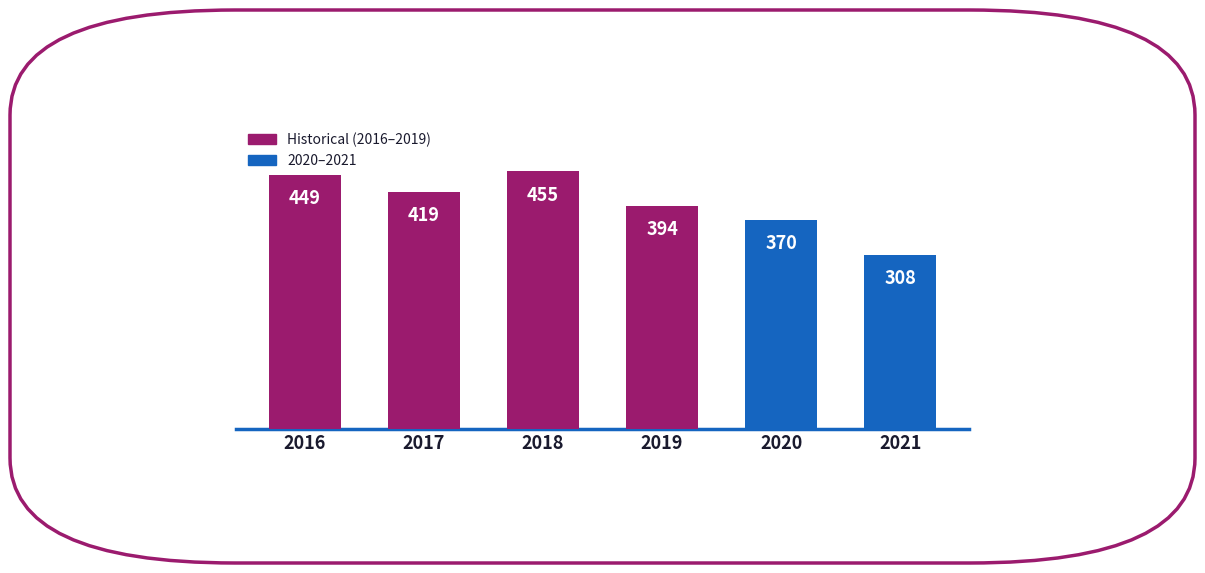

Which category has the lowest value across all series?

2021